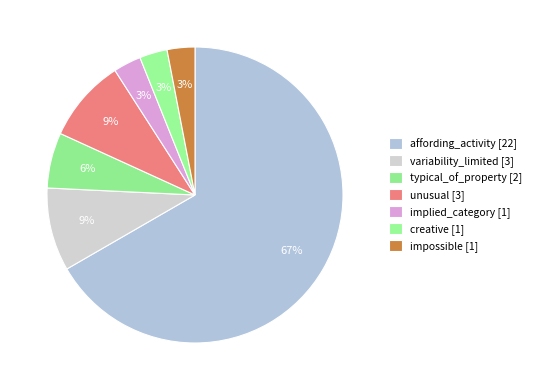

Which slice represents more than half of the pie?

affording_activity